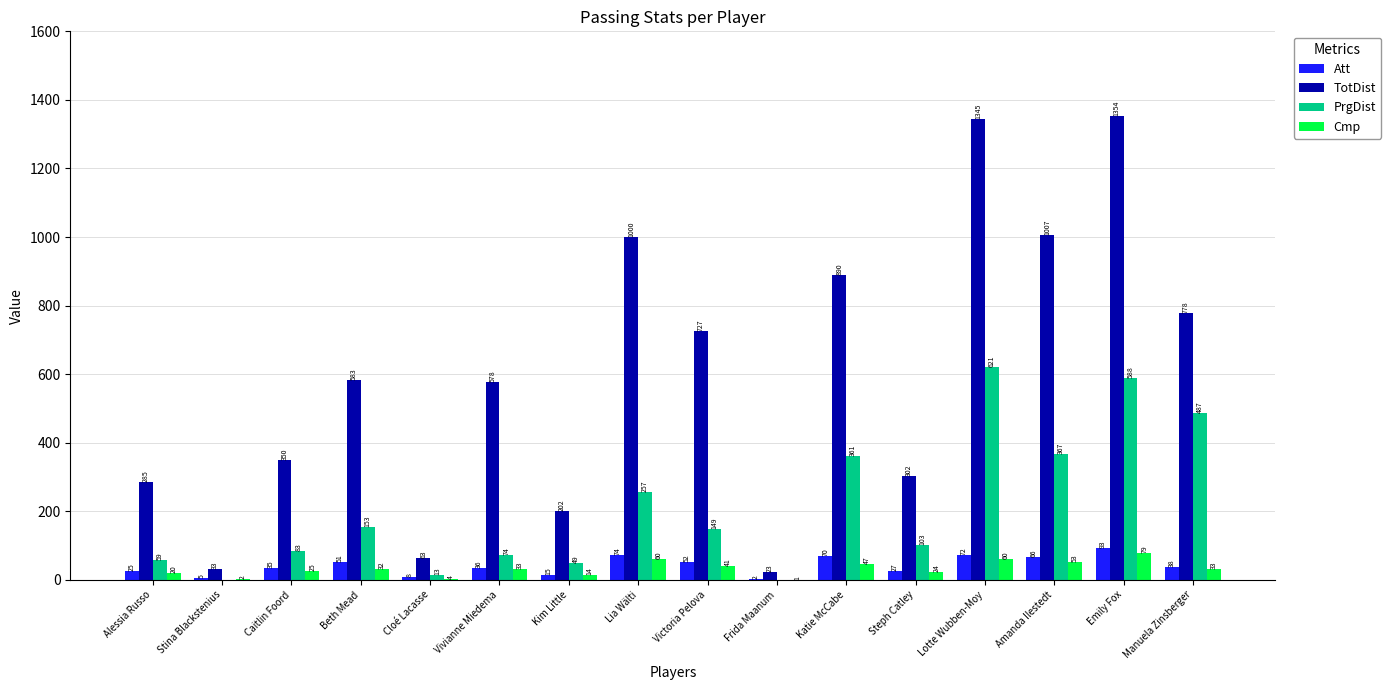

Reading left to right, list all the values displayed in this chart.

Att: Alessia Russo=25	Stina Blackstenius=5	Caitlin Foord=35	Beth Mead=51	Cloé Lacasse=8	Vivianne Miedema=36	Kim Little=15	Lia Wälti=74	Victoria Pelova=52	Frida Maanum=2	Katie McCabe=70	Steph Catley=27	Lotte Wubben-Moy=72	Amanda Ilestedt=66	Emily Fox=93	Manuela Zinsberger=38
TotDist: Alessia Russo=285	Stina Blackstenius=33	Caitlin Foord=350	Beth Mead=583	Cloé Lacasse=63	Vivianne Miedema=578	Kim Little=202	Lia Wälti=1000	Victoria Pelova=727	Frida Maanum=23	Katie McCabe=890	Steph Catley=302	Lotte Wubben-Moy=1345	Amanda Ilestedt=1007	Emily Fox=1354	Manuela Zinsberger=778
PrgDist: Alessia Russo=59	Stina Blackstenius=0	Caitlin Foord=83	Beth Mead=153	Cloé Lacasse=13	Vivianne Miedema=74	Kim Little=49	Lia Wälti=257	Victoria Pelova=149	Frida Maanum=0	Katie McCabe=361	Steph Catley=103	Lotte Wubben-Moy=621	Amanda Ilestedt=367	Emily Fox=588	Manuela Zinsberger=487
Cmp: Alessia Russo=20	Stina Blackstenius=2	Caitlin Foord=25	Beth Mead=32	Cloé Lacasse=4	Vivianne Miedema=33	Kim Little=14	Lia Wälti=60	Victoria Pelova=41	Frida Maanum=1	Katie McCabe=47	Steph Catley=24	Lotte Wubben-Moy=60	Amanda Ilestedt=53	Emily Fox=79	Manuela Zinsberger=33